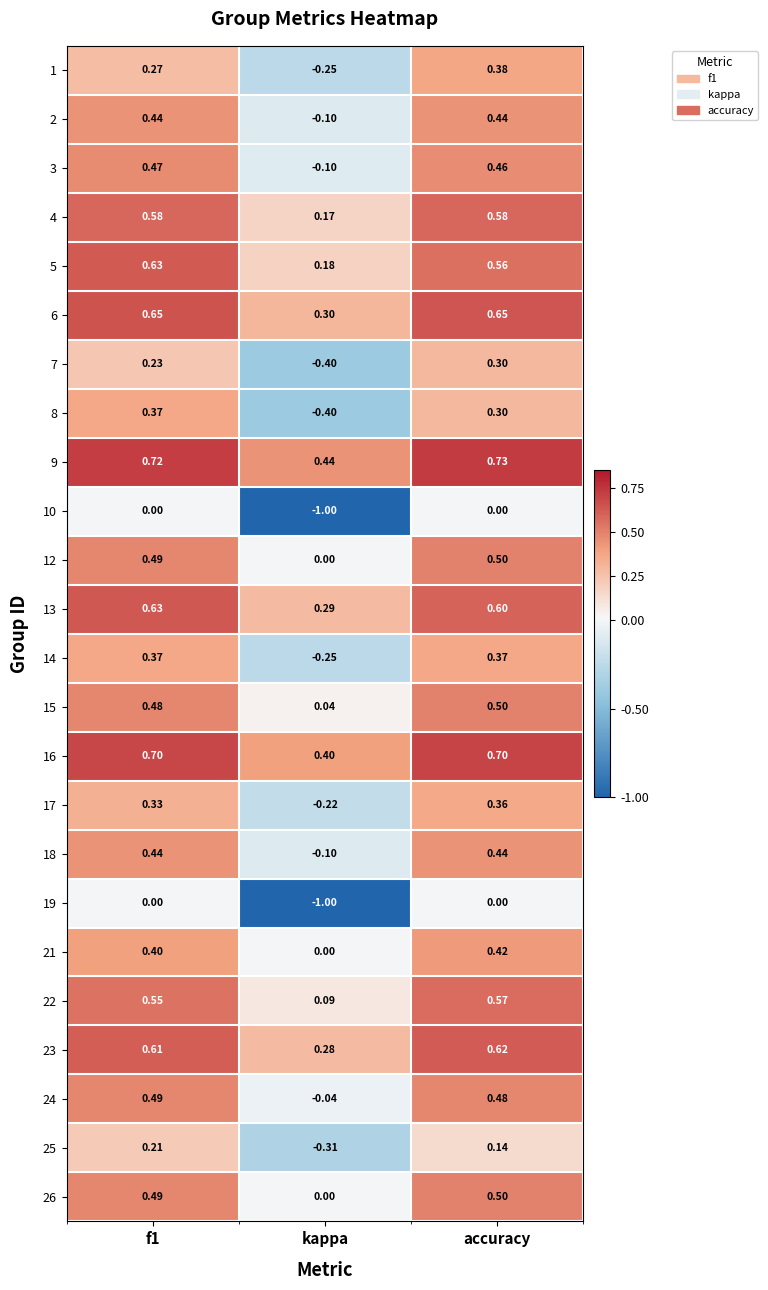

Is the value of 19 at f1 greater than the value of 9 at f1?

No